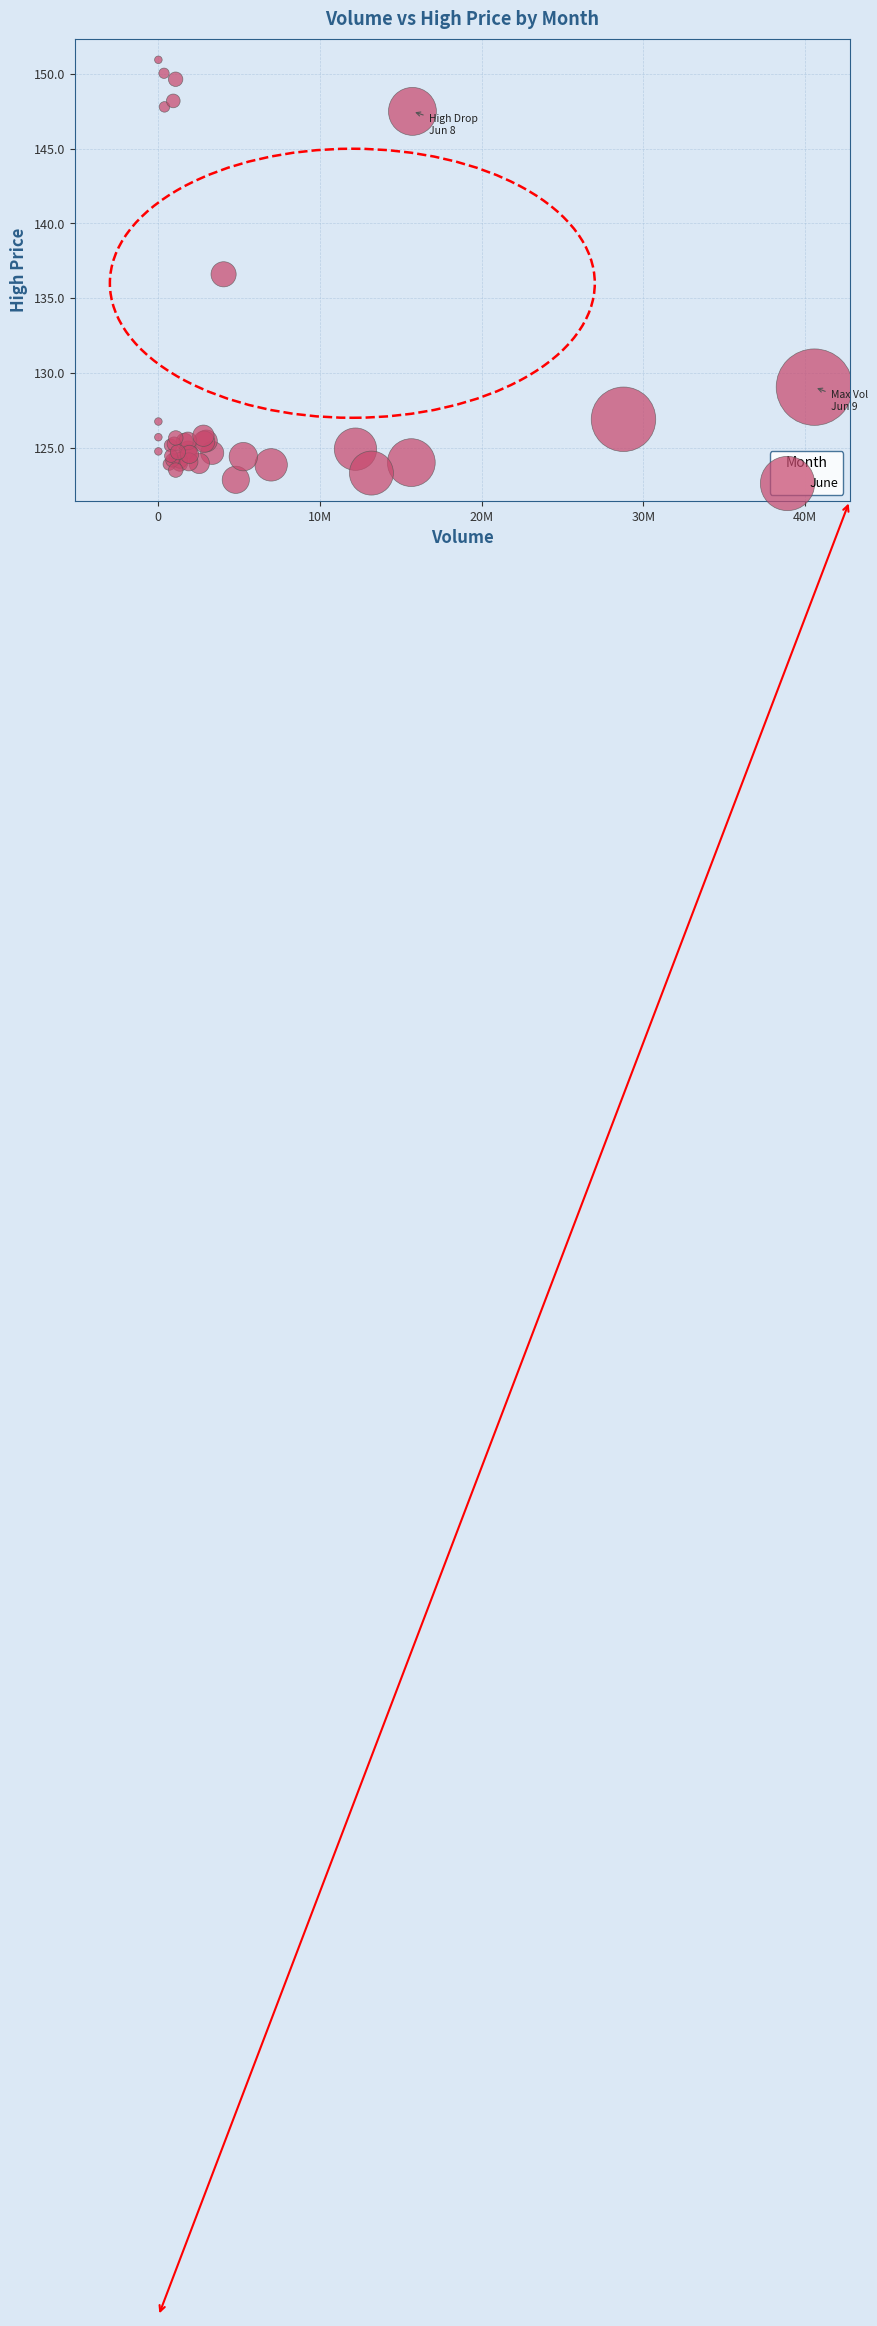

What Y value in the scatter plot is closest to 136?

136.6